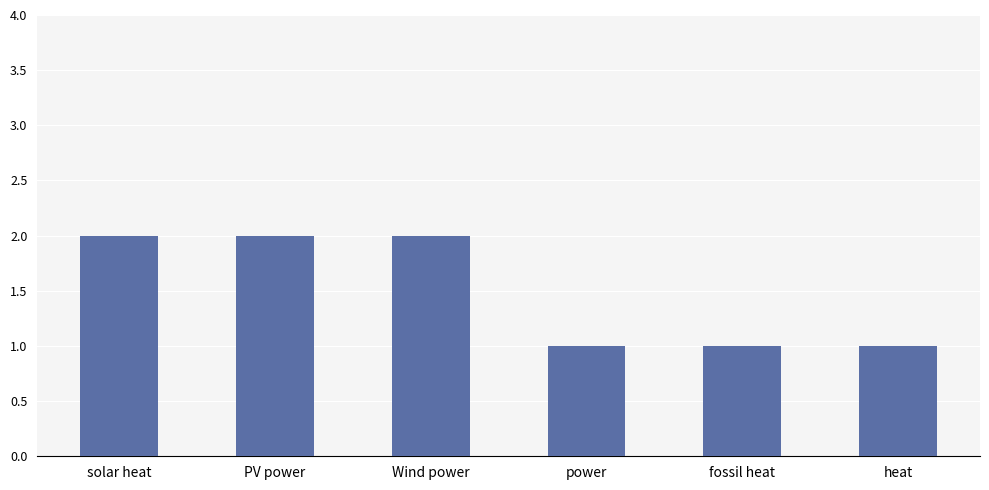

The value at heat is 1. True or false?

True